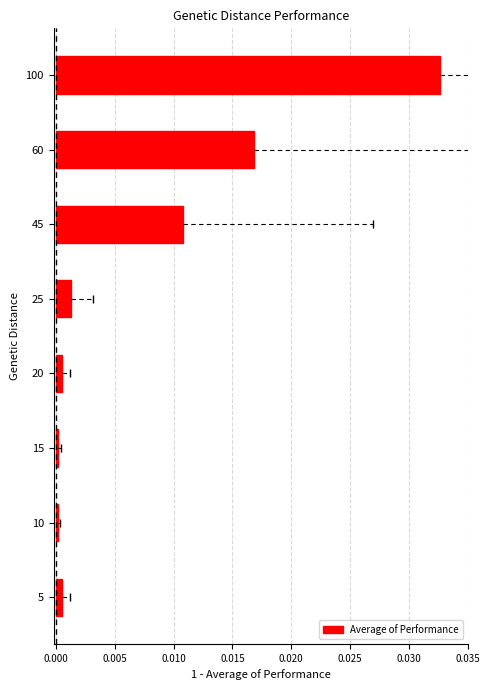

The value at 45 is 0.0. True or false?

True